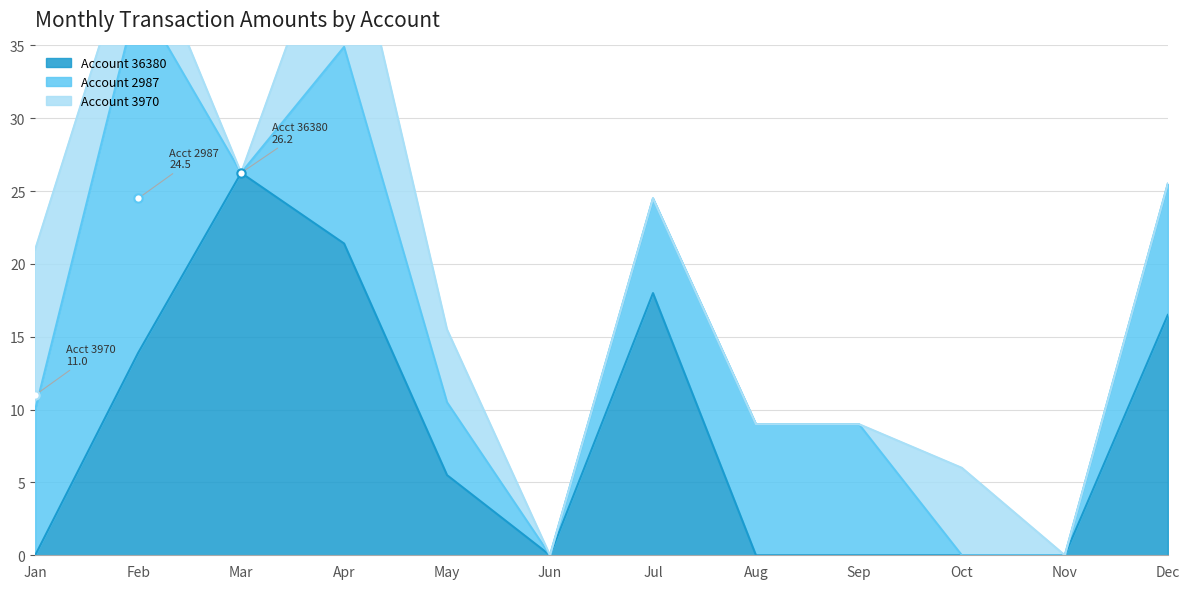

True or false: Account 36380 line and Account 3970 line cross at least once.

False